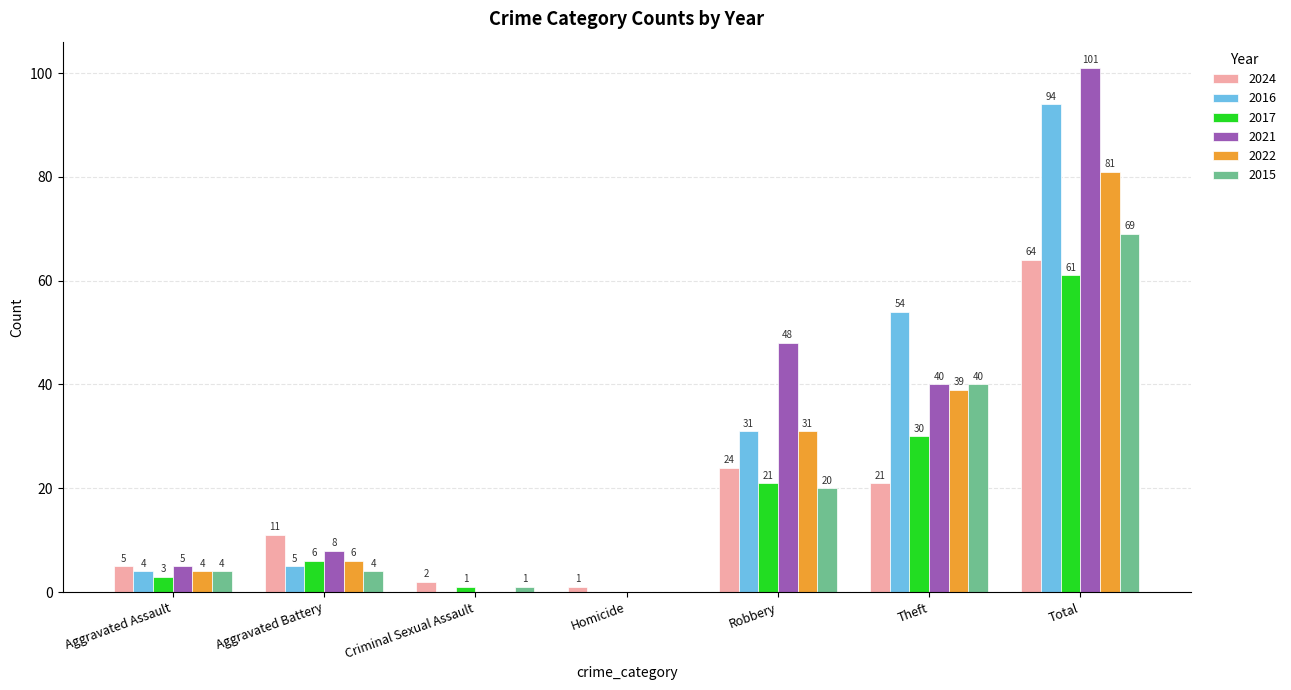

What are all the series names shown in the legend?

2024, 2016, 2017, 2021, 2022, 2015